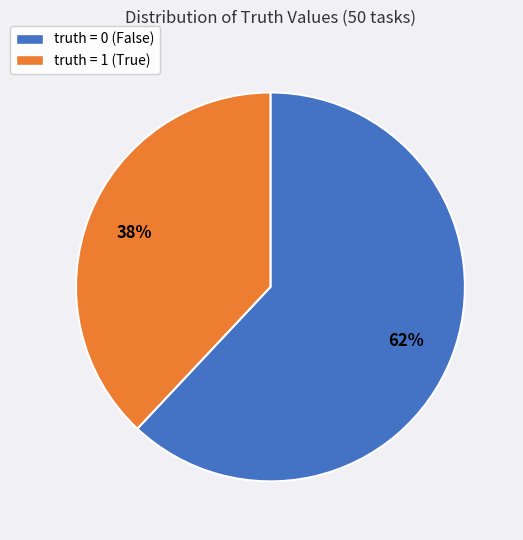

The truth = 1 (True) slice represents 38% of the pie. True or false?

True